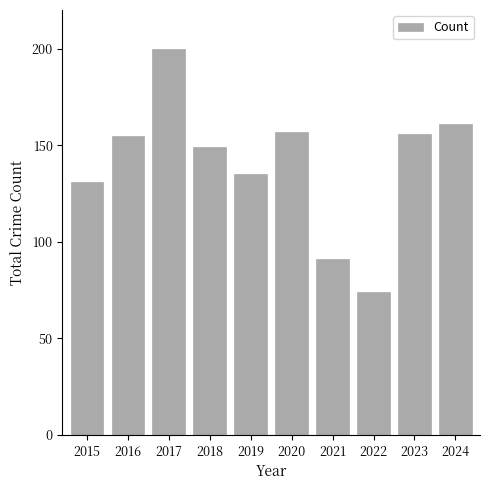

Reading left to right, what are all the values shown in this chart?

2015=131	2016=155	2017=200	2018=149	2019=135	2020=157	2021=91	2022=74	2023=156	2024=161